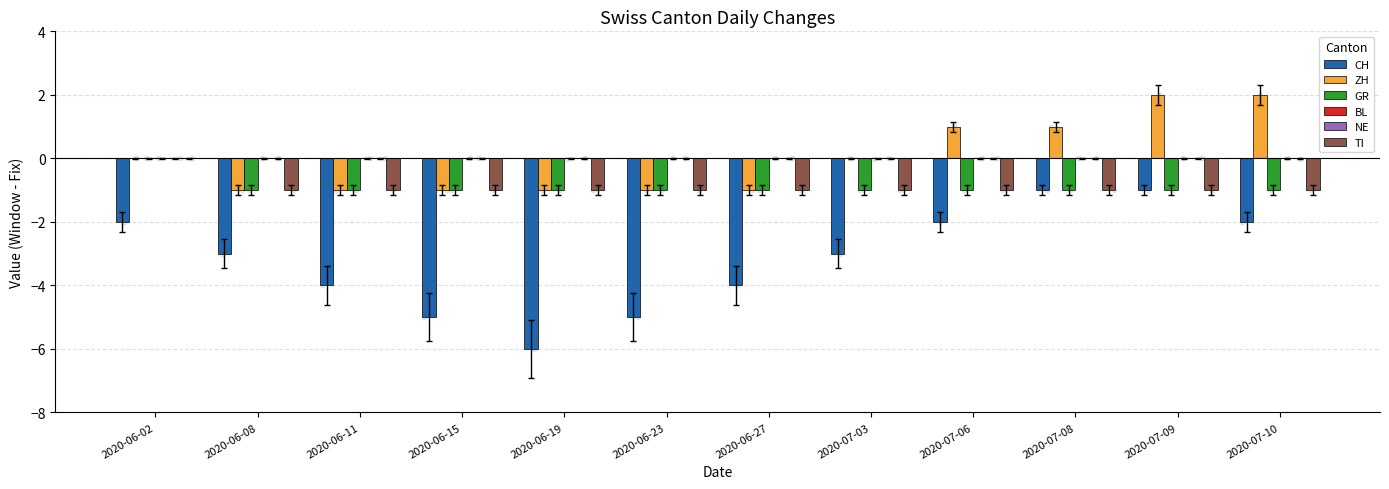

Which series contains the highest Y value?

ZH